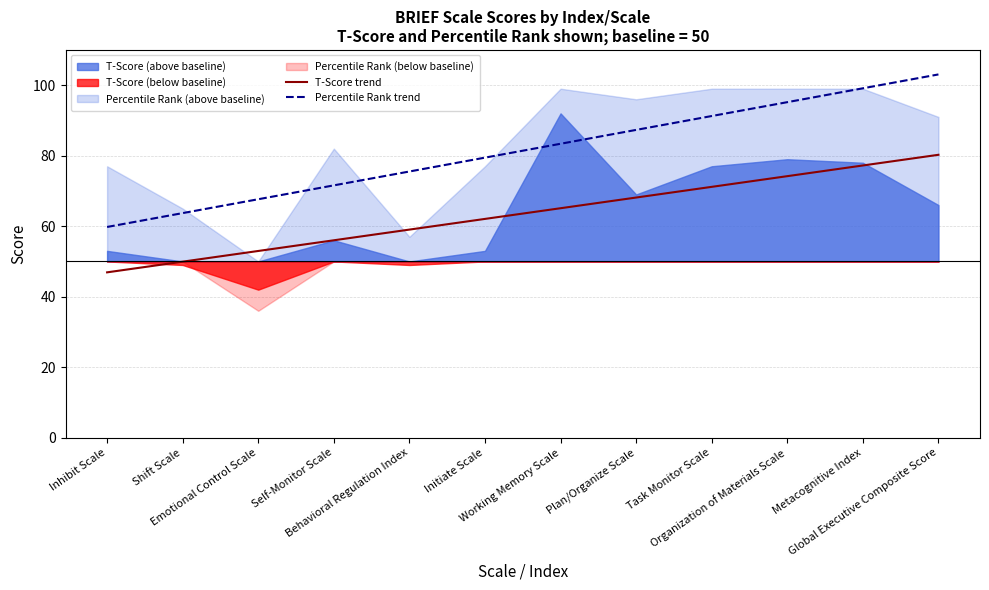

True or false: T-Score trend has a value of 43.0 at Plan/Organize Scale.

False